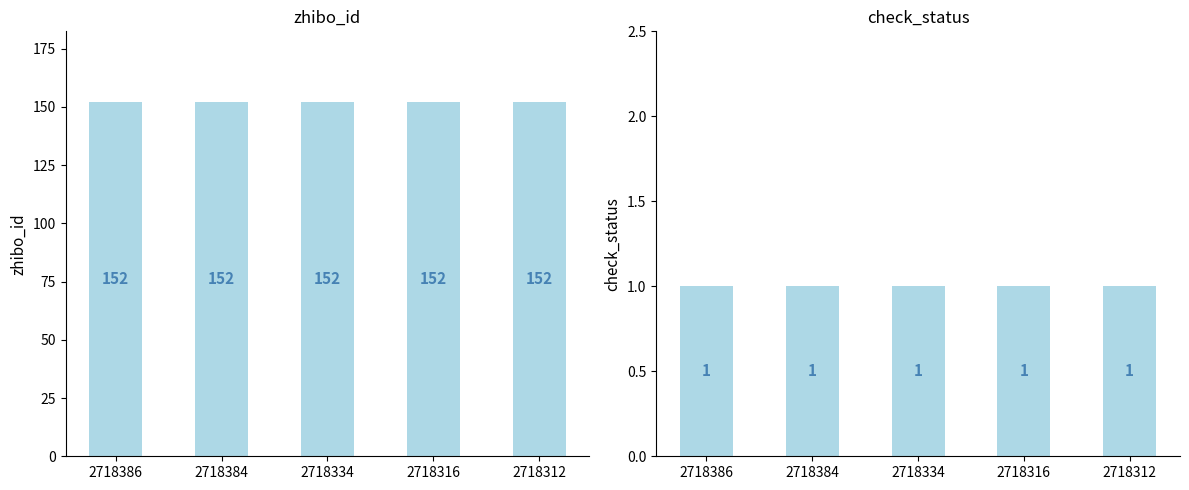

Read the check_status value at 2718334.

1